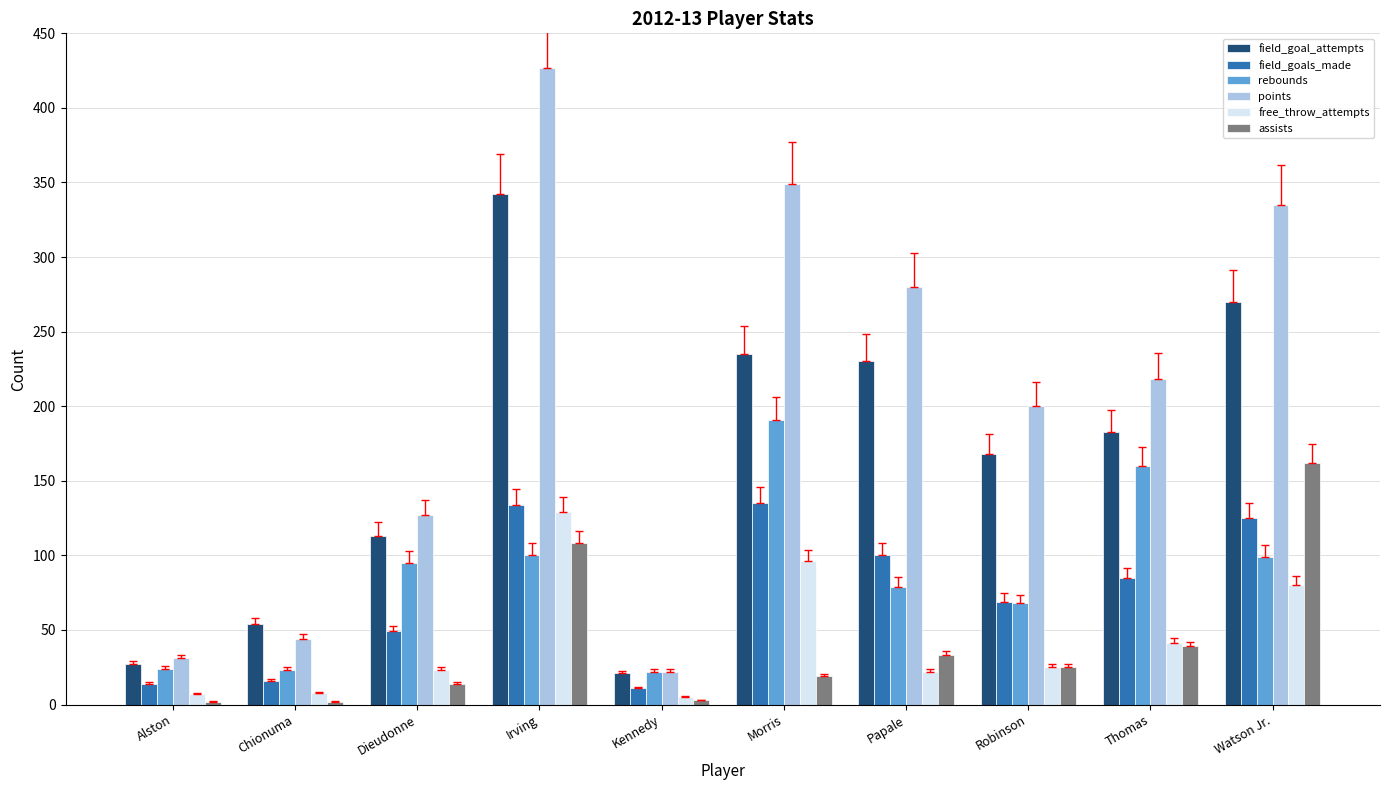

Is the value of rebounds at Irving greater than the value of free_throw_attempts at Watson Jr.?

Yes